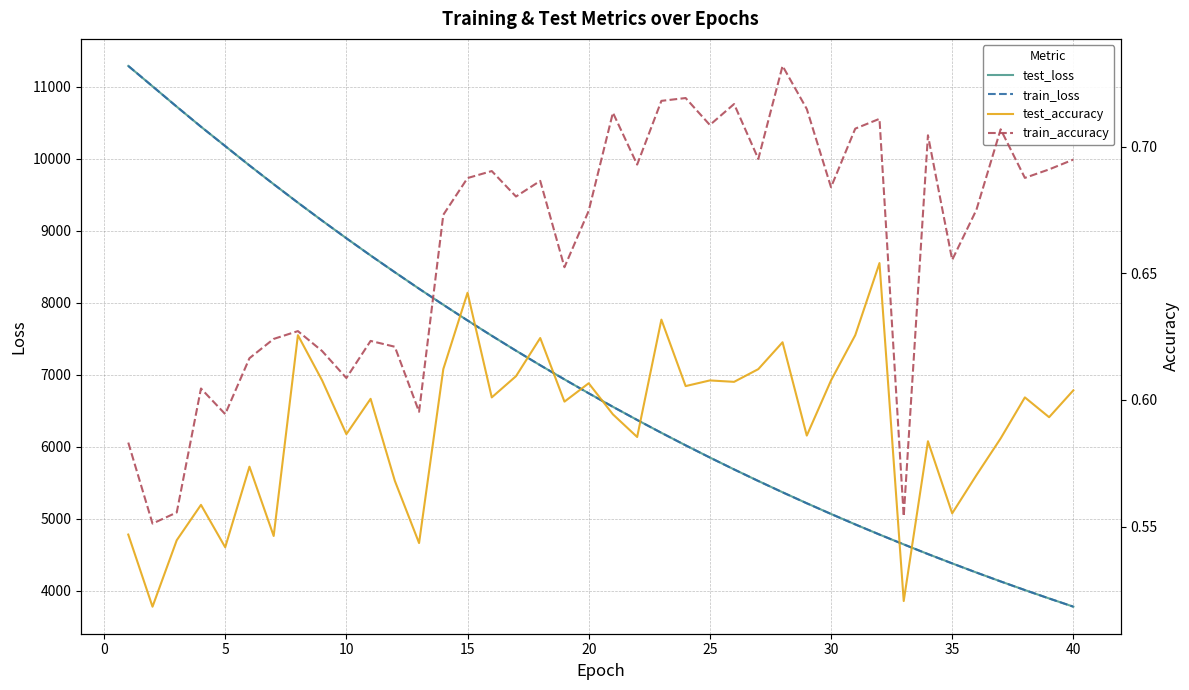

What is the maximum value for train_loss?

11288.7